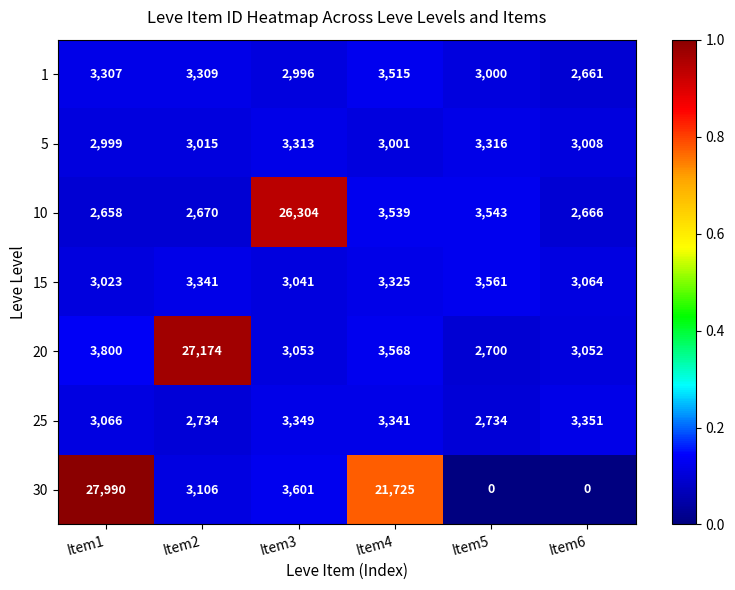

At which label does 20 reach its peak?

Item2